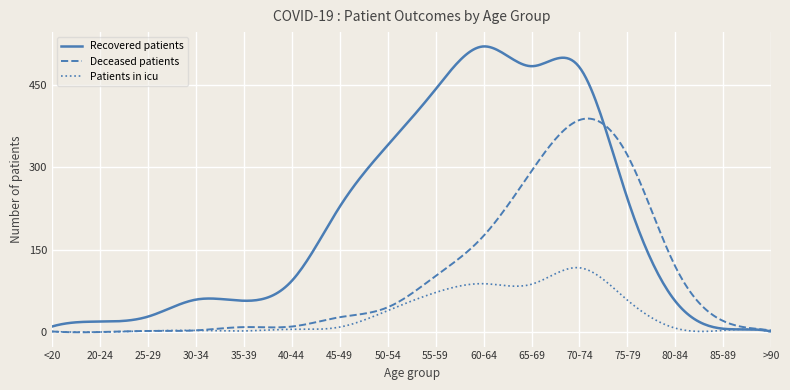

Which series has the largest total across all categories?

Recovered patients